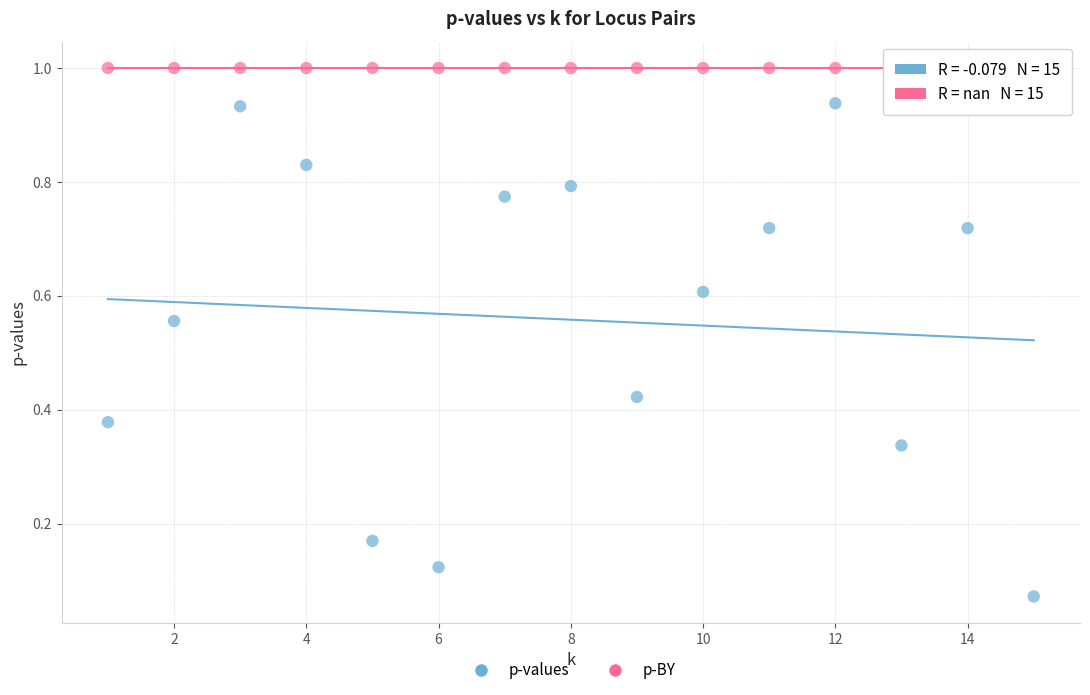

Which series contains the lowest Y value?

p-values